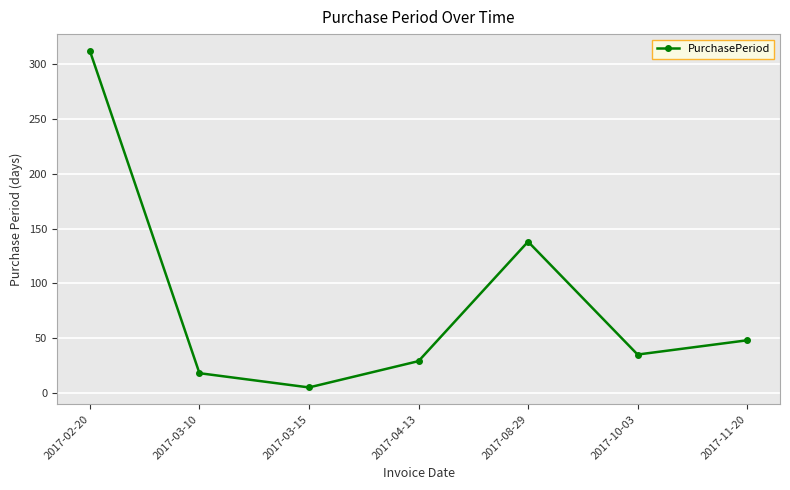

Count the number of data series in this chart.

1